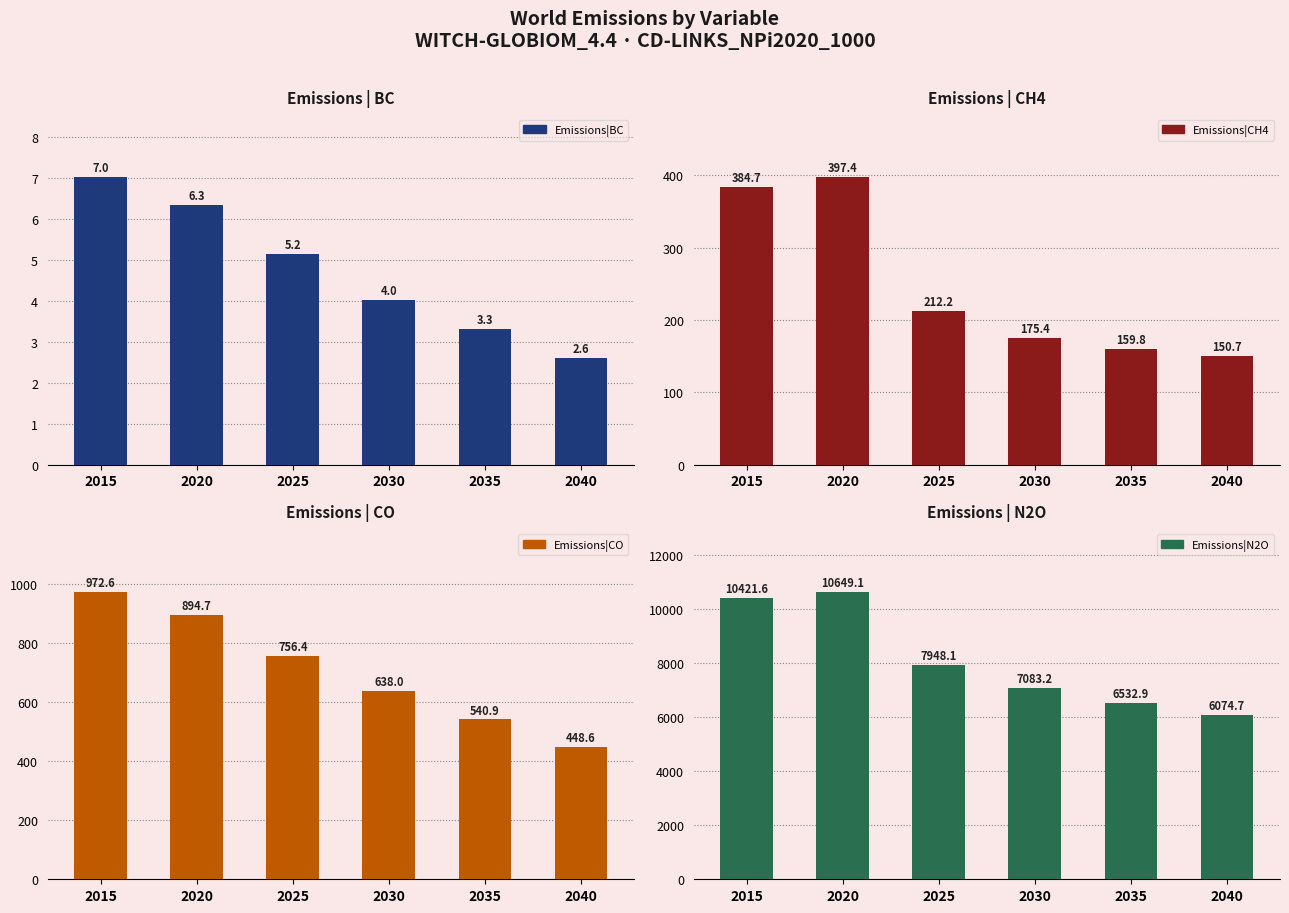

What is the sum of all Emissions|CO values?

4251.3